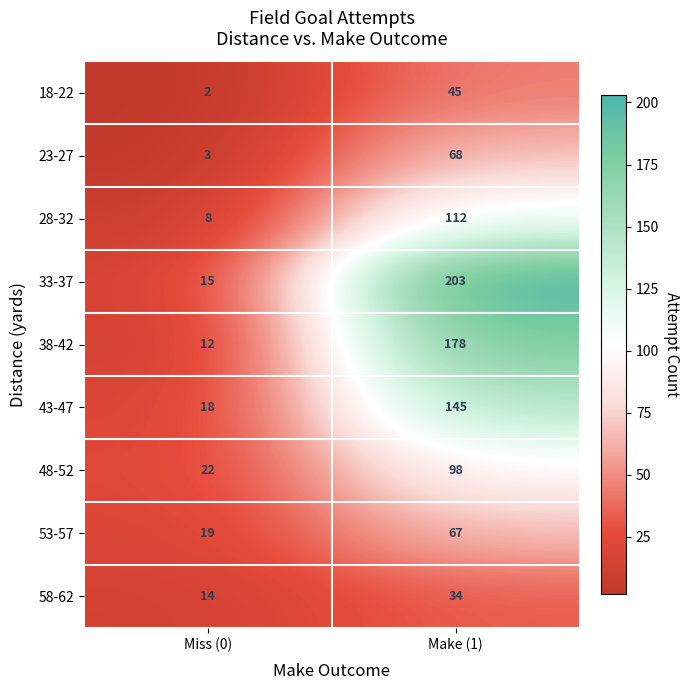

Which series changed the most between Miss (0) and Make (1)?

33-37